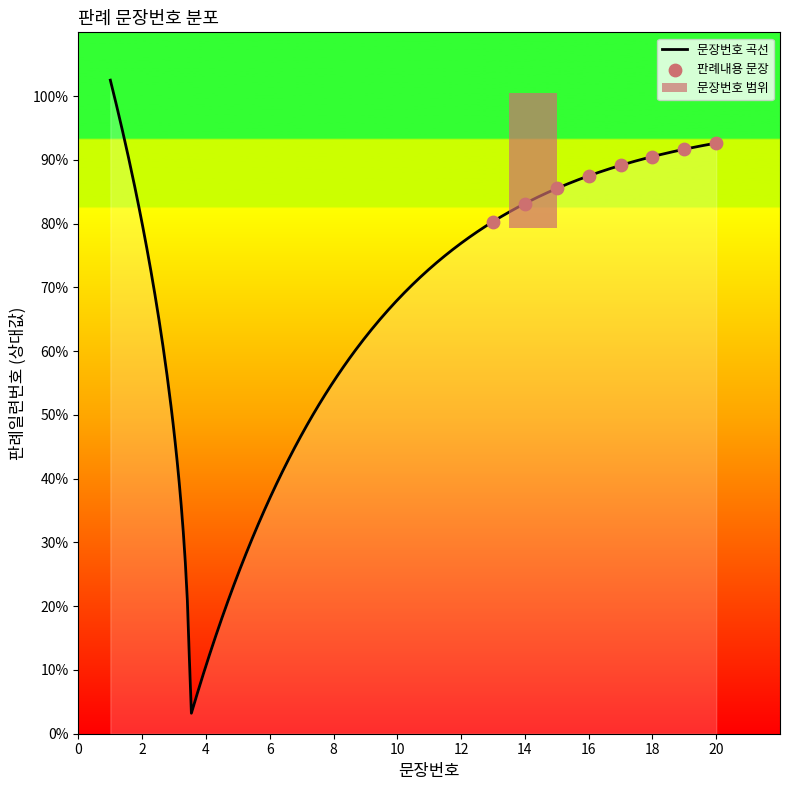

Approximately how many times larger is the value at 6 compared to 14?

0.4